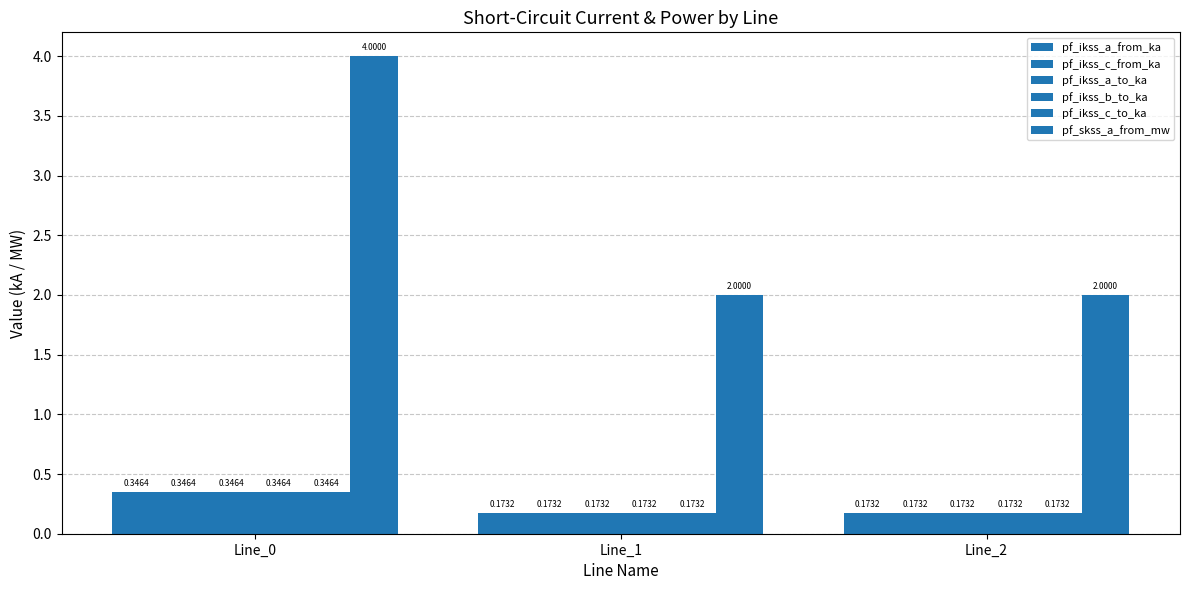

Where is pf_ikss_a_from_ka nearest to the value 0?

Line_2